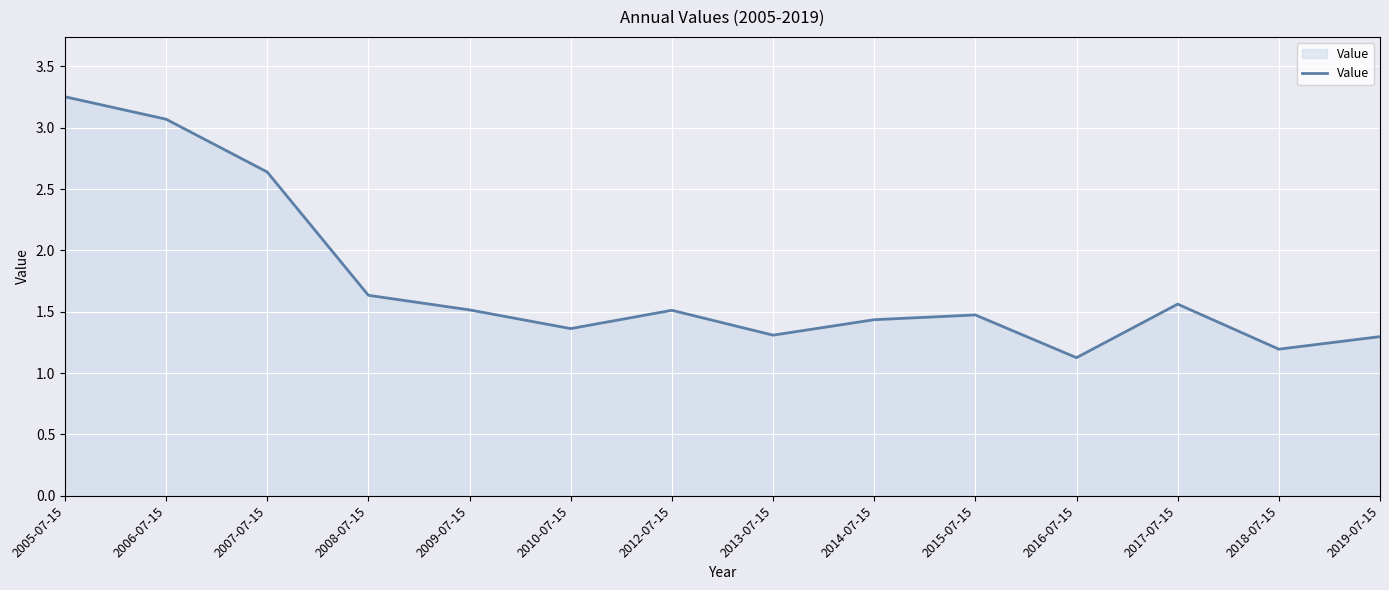

What position from the right is 2005-07-15?

14